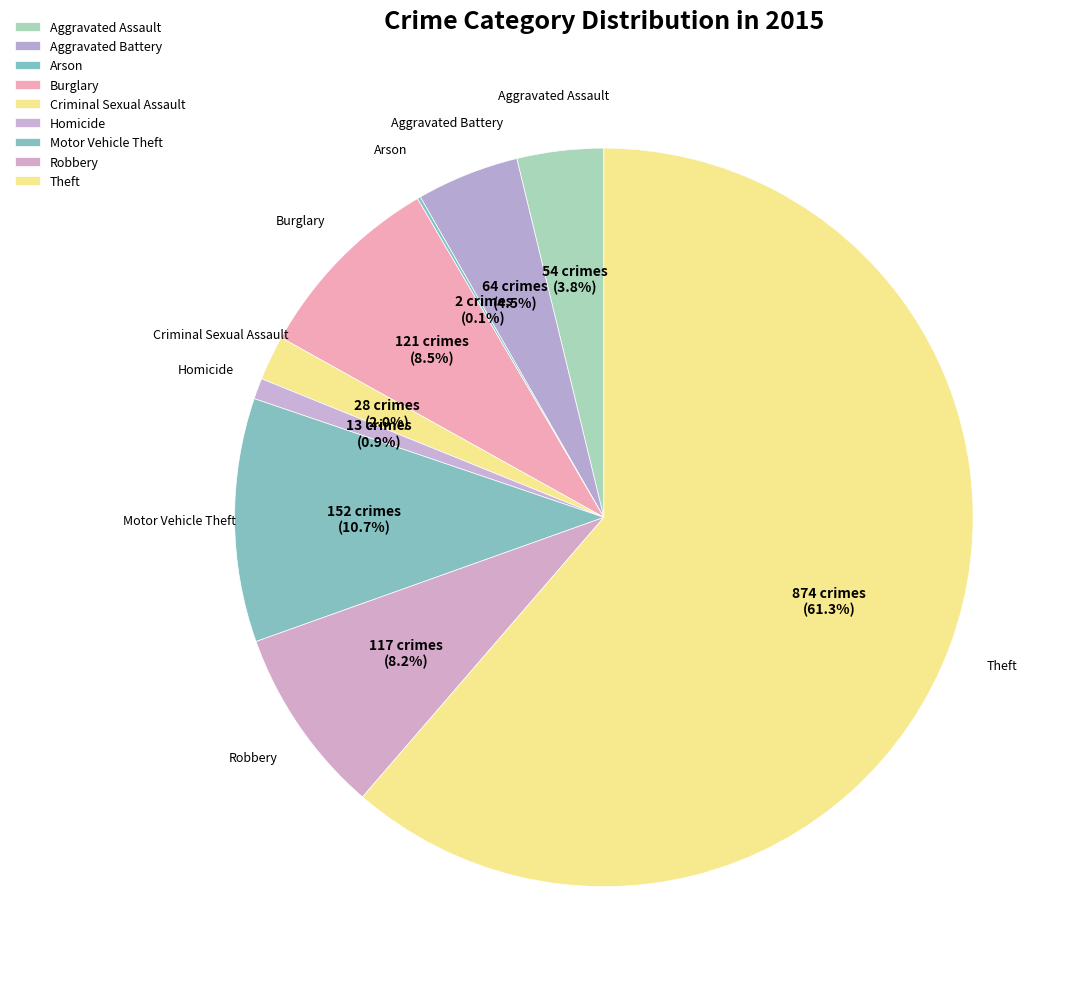

How many segments does this pie chart have?

9